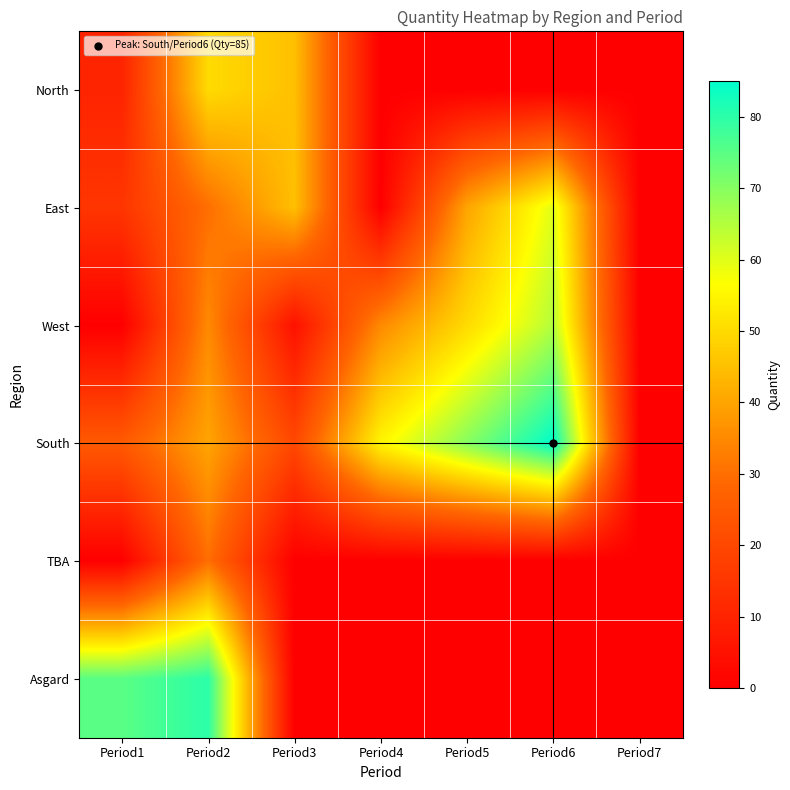

What is the total value across all series at Period6?

210